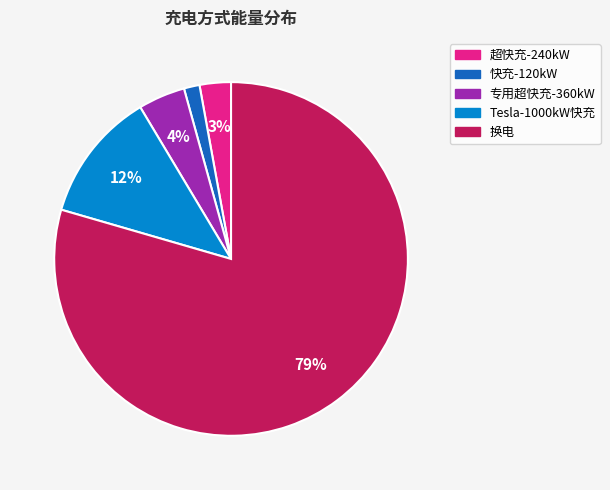

The 专用超快充-360kW slice represents 4% of the pie. True or false?

True